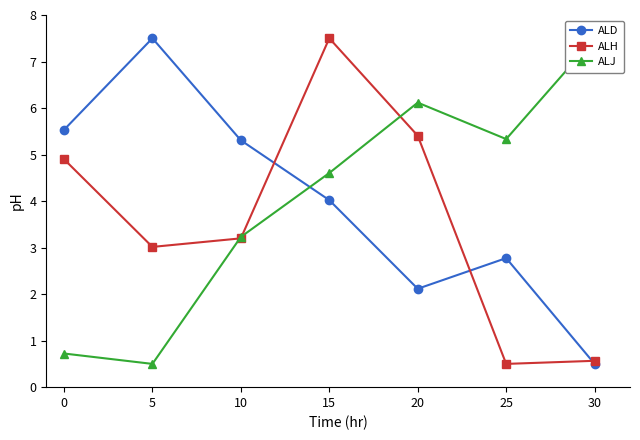

What is the value of the ALD point at the 3rd from the left?

5.3